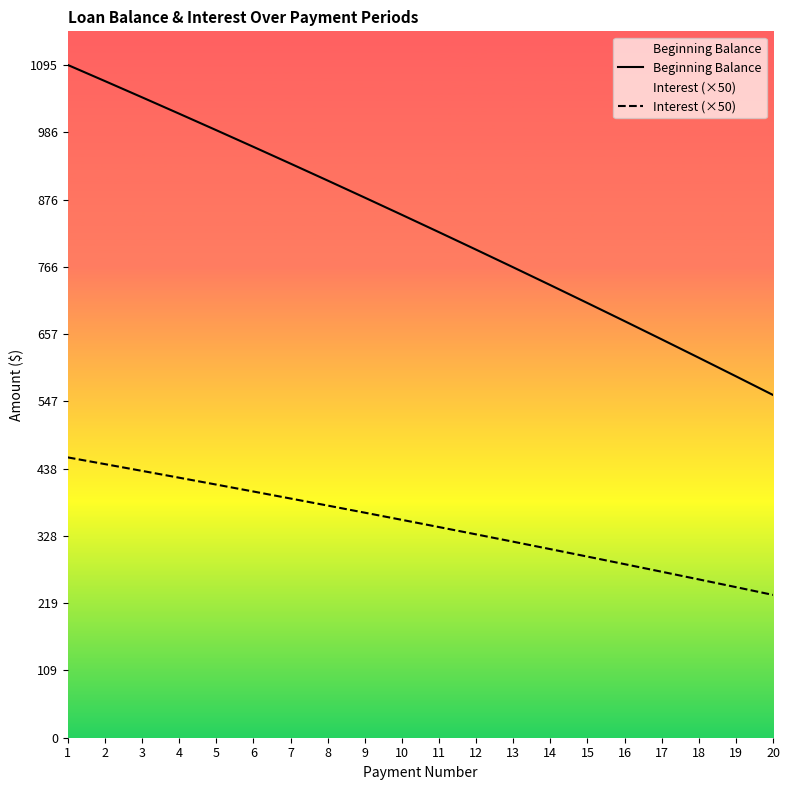

At how many categories does at least one series exceed 908?

7